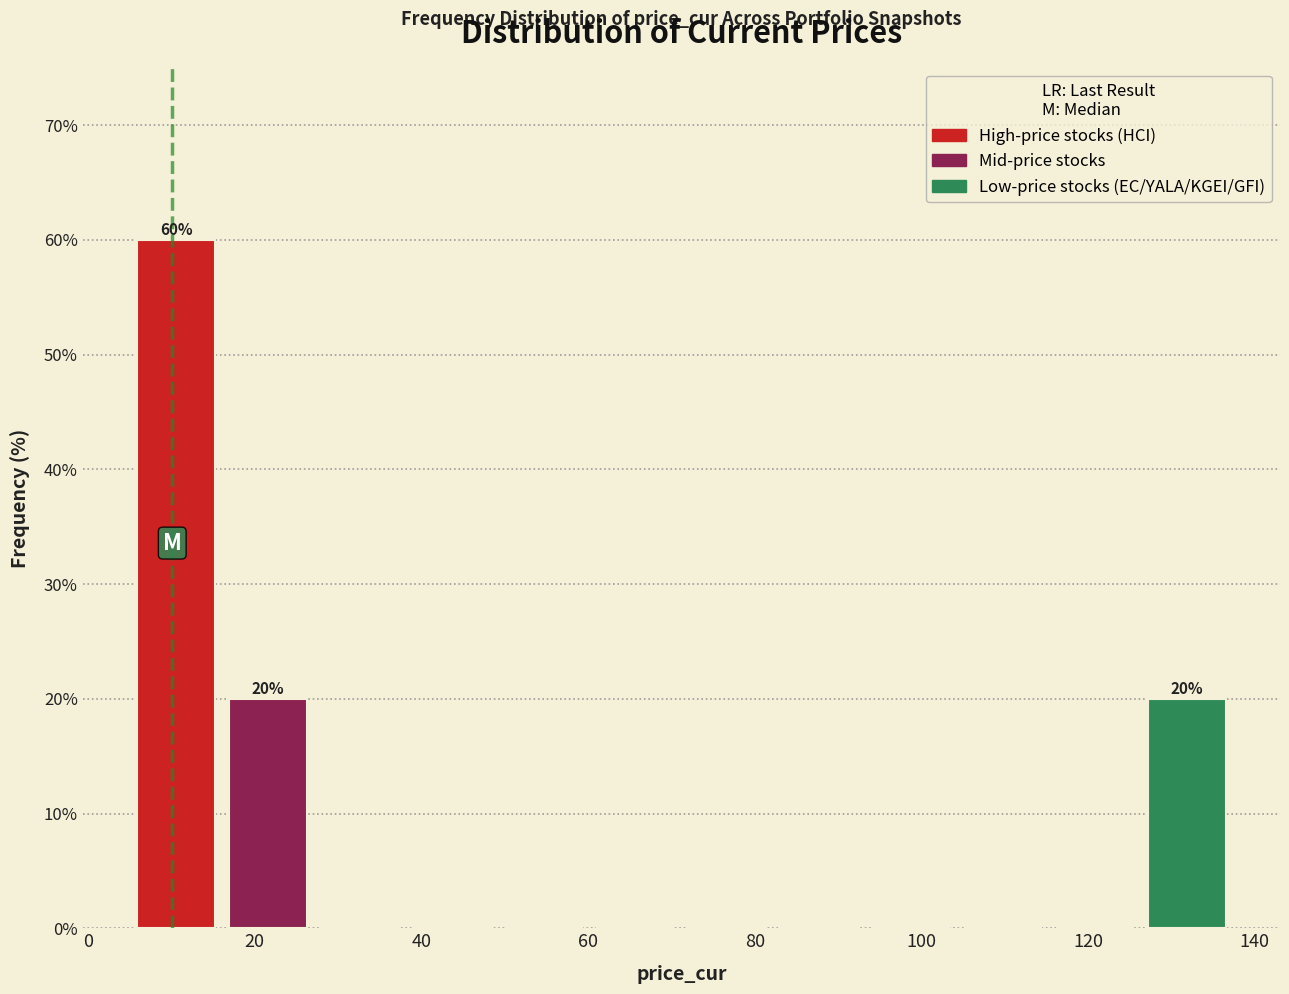

Over which range of the x-axis is the bar tallest?

6 to 16